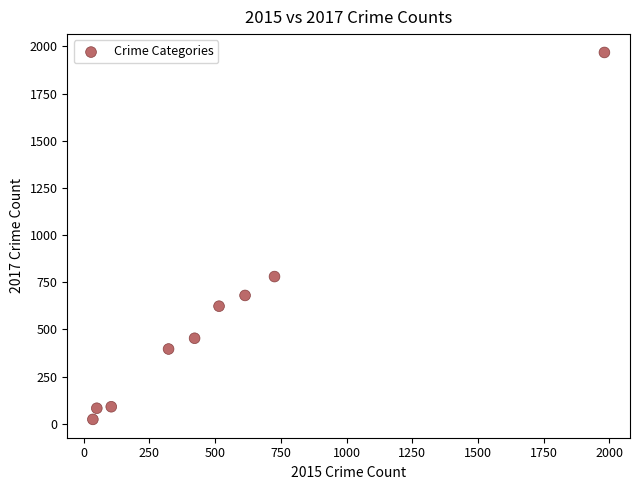

What Y value in the scatter plot is closest to 995?

780